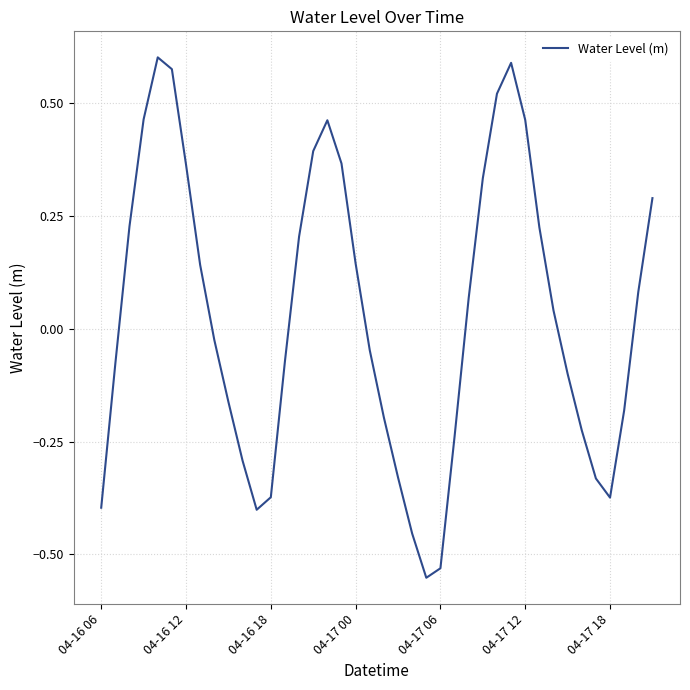

What is the difference between the maximum and minimum values?

1.2